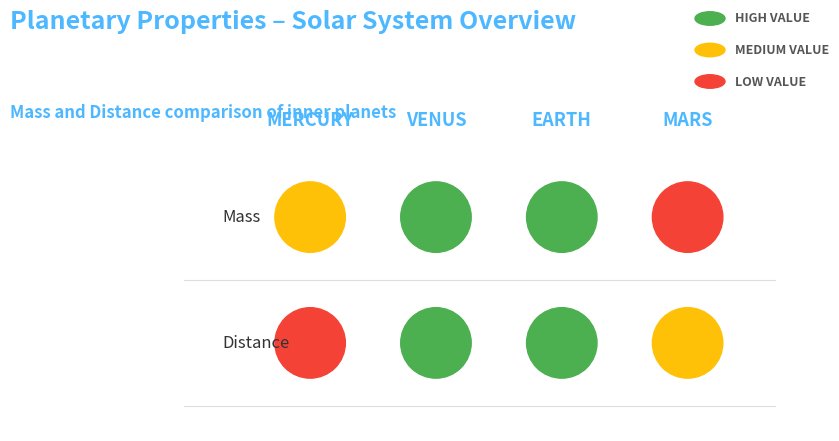

Which series has the largest total across all categories?

Earth